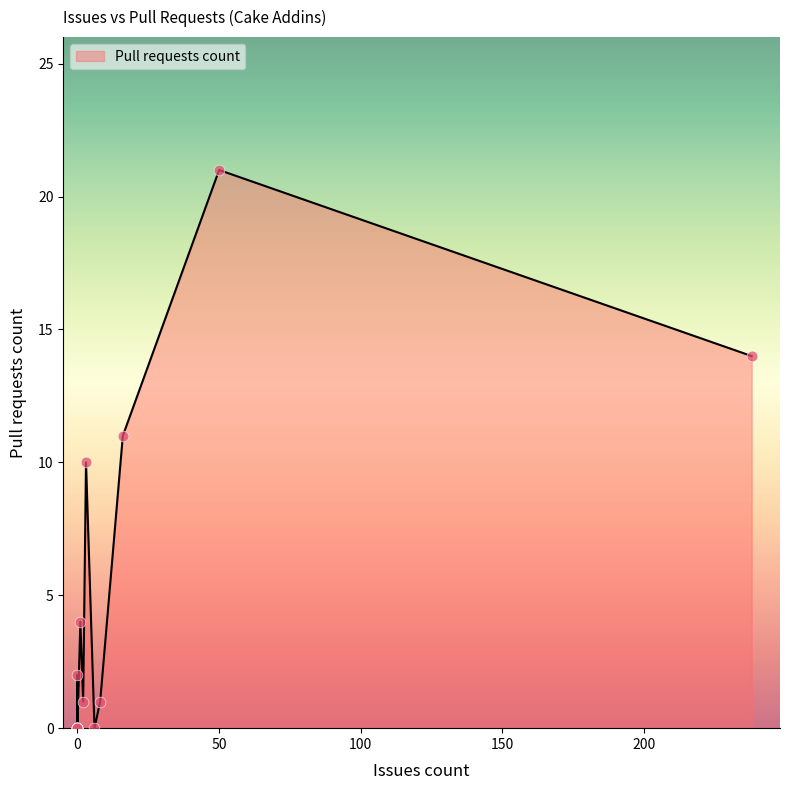

What is the change in value from 6 to 16?

+11